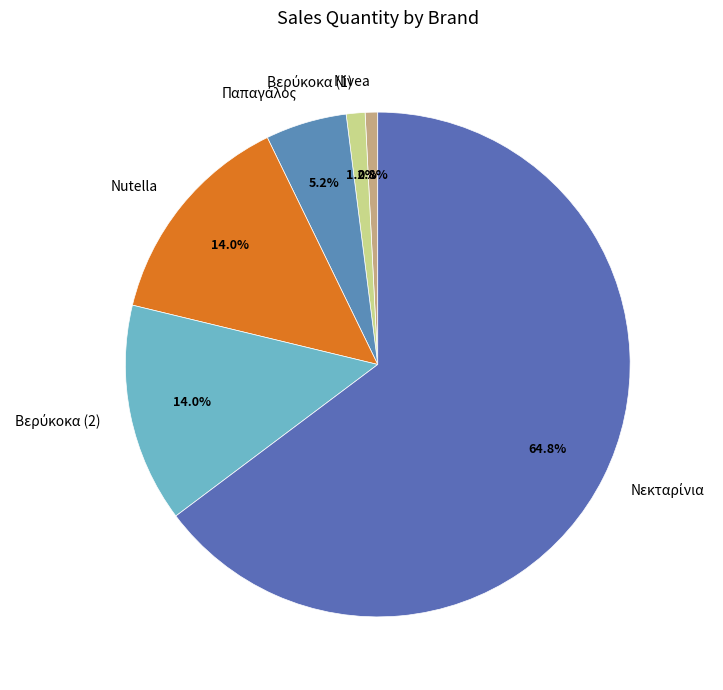

Is there any slice that represents more than half of the pie?

Yes